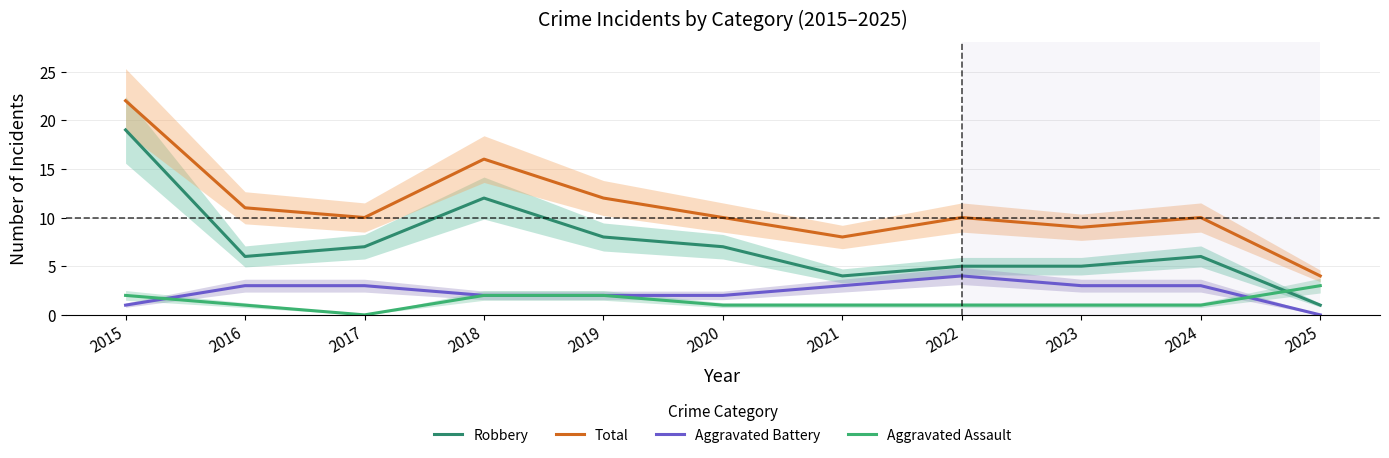

Where is Aggravated Assault nearest to the value 1?

2016